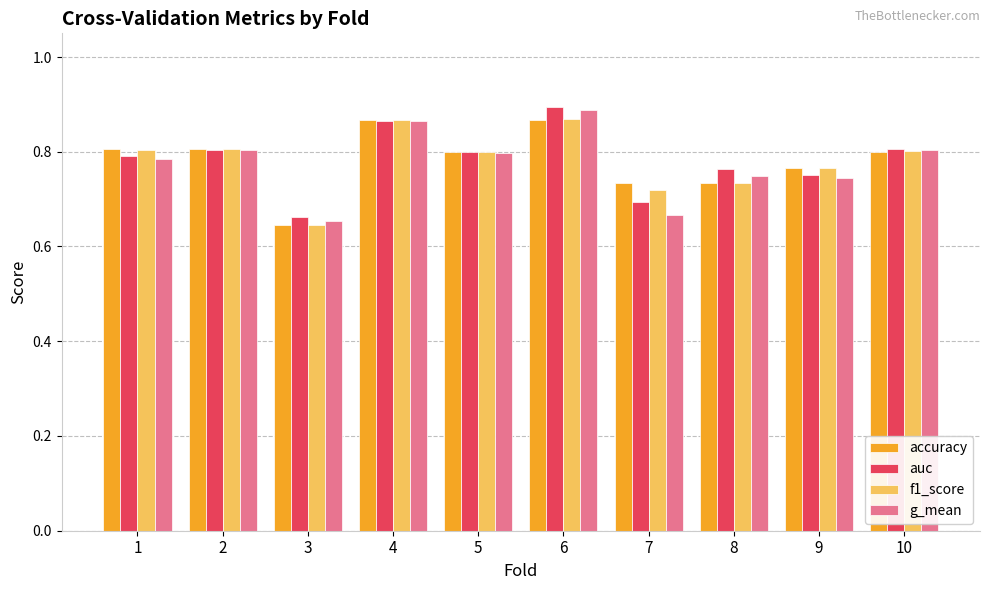

At how many categories does at least one series exceed 0?

10